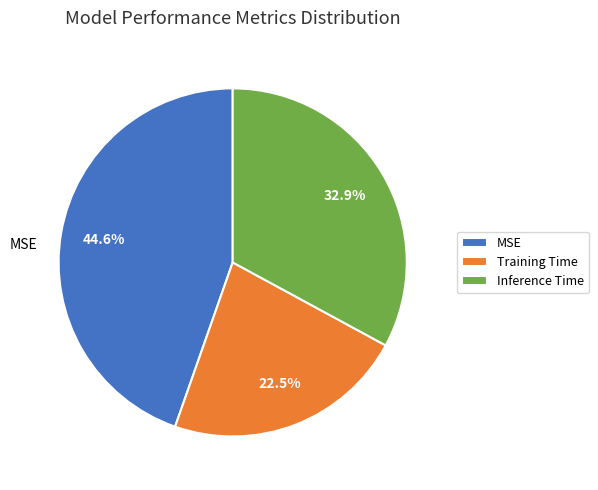

Count the number of slices in the pie.

3